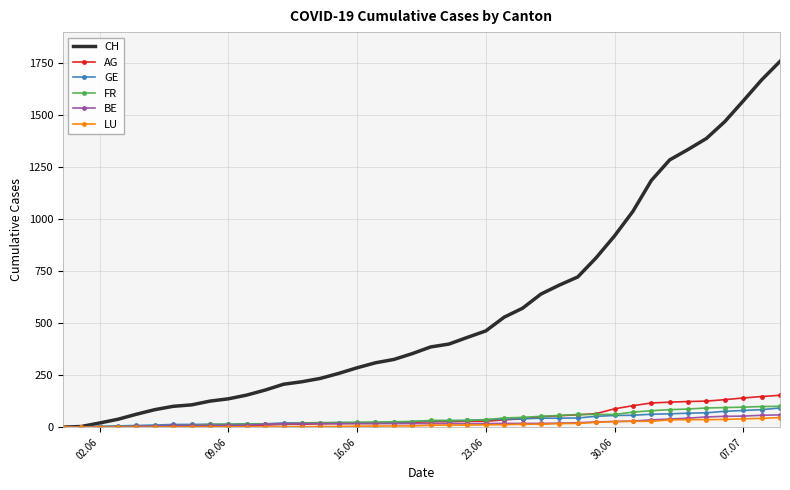

What is the greatest value displayed?

1756